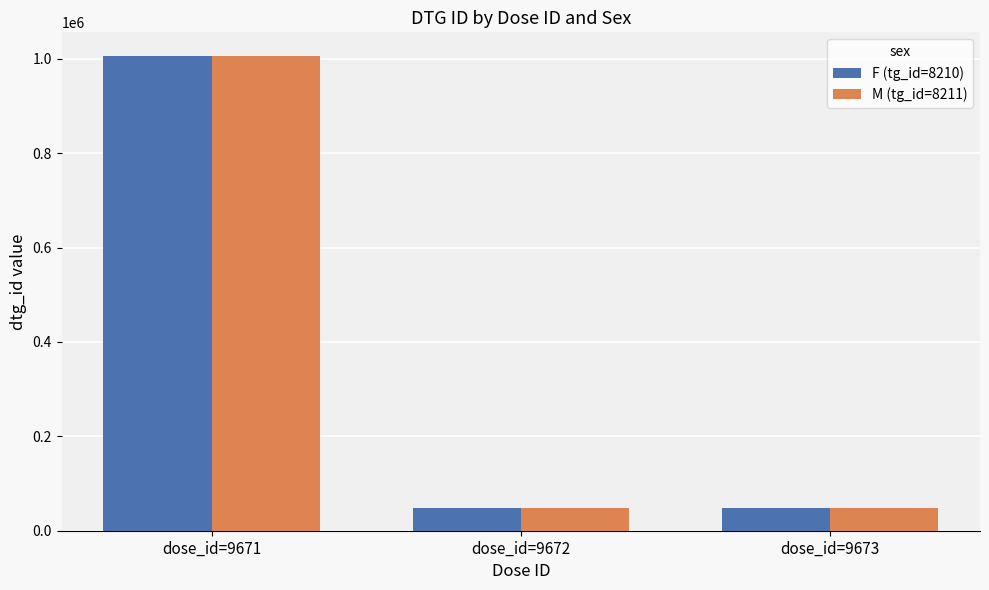

At which label does F (tg_id=8210) reach its peak?

dose_id=9671